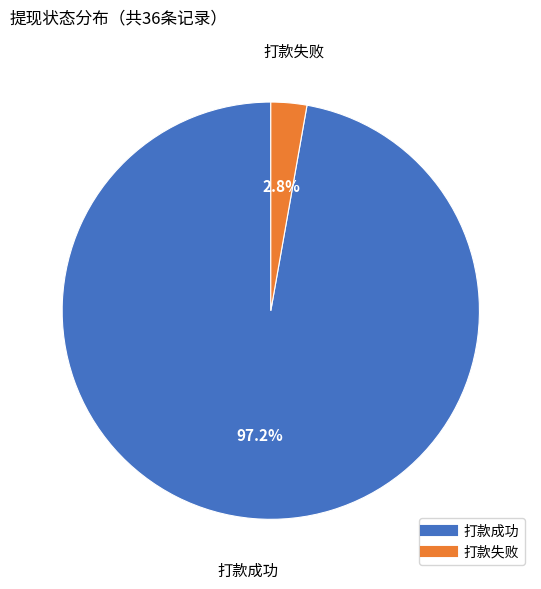

What percentage do 打款成功 and 打款失败 together represent?

100.0%